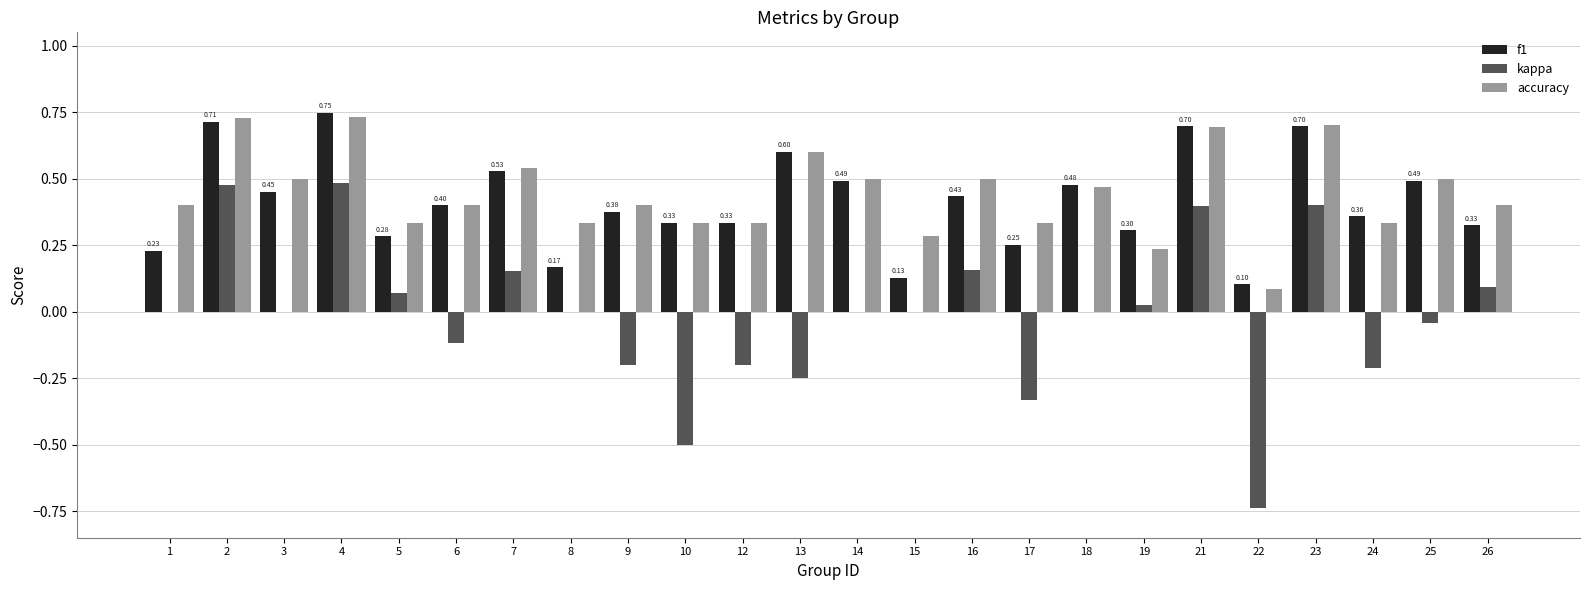

Is it true that accuracy equals 0.5 at 17?

False